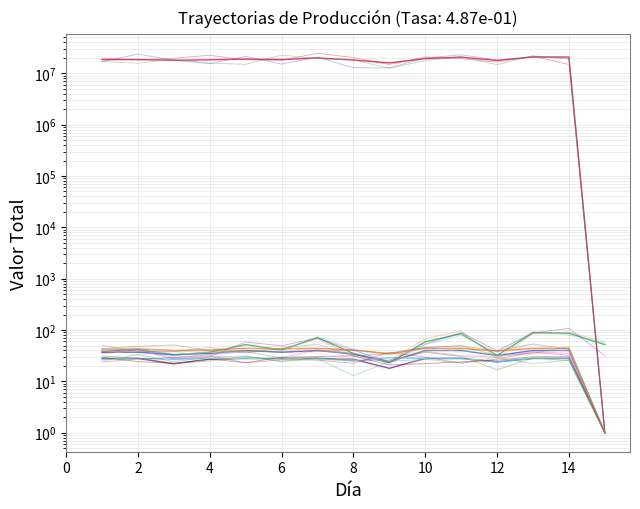

What is the value of the Utilidad [$] point at the 11th from the left?

20705105.6